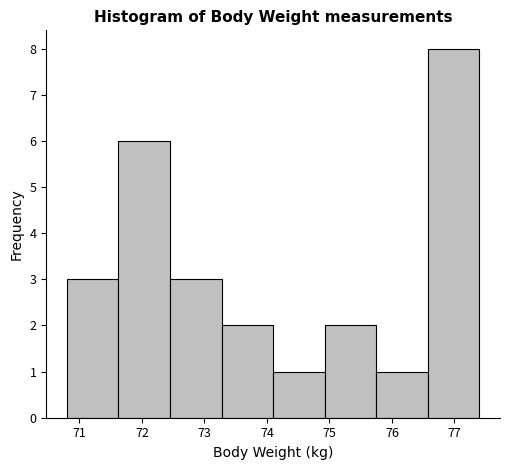

Reading left to right, list every bar in this chart as the range it spans on the x-axis followed by its height. Neither the bar edges nor the heights are printed on the chart, so give them approximately, as read against the axes.

70.8 to 71.6: 3
71.6 to 72.5: 6
72.5 to 73.3: 3
73.3 to 74.1: 2
74.1 to 74.9: 1
74.9 to 75.8: 2
75.8 to 76.6: 1
76.6 to 77.4: 8